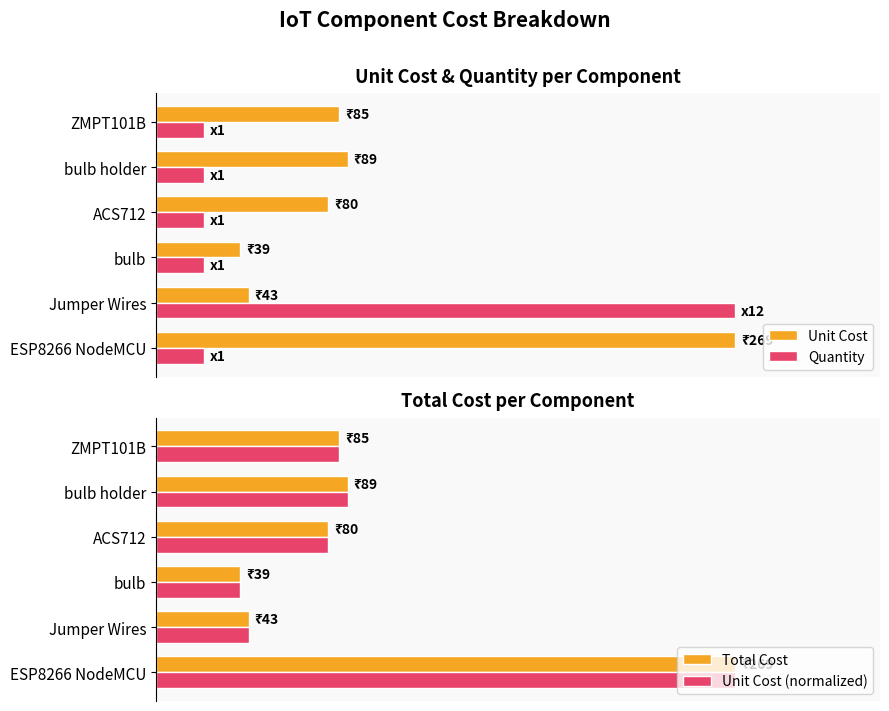

What is the value of the Unit Cost (normalized) bar at the 1st from the left?

1.0